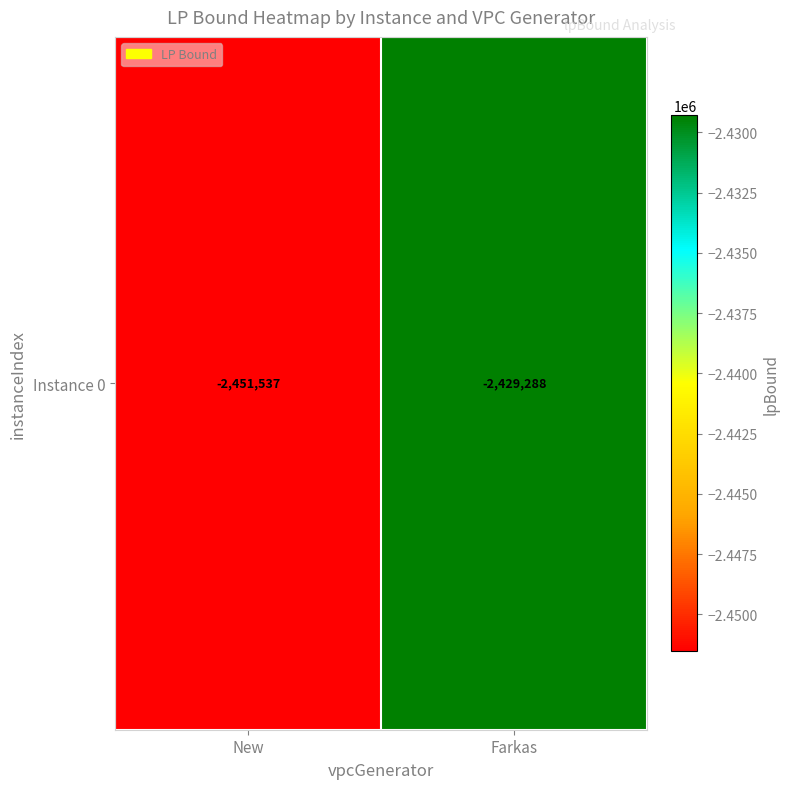

What is the greatest value displayed?

-2429287.6